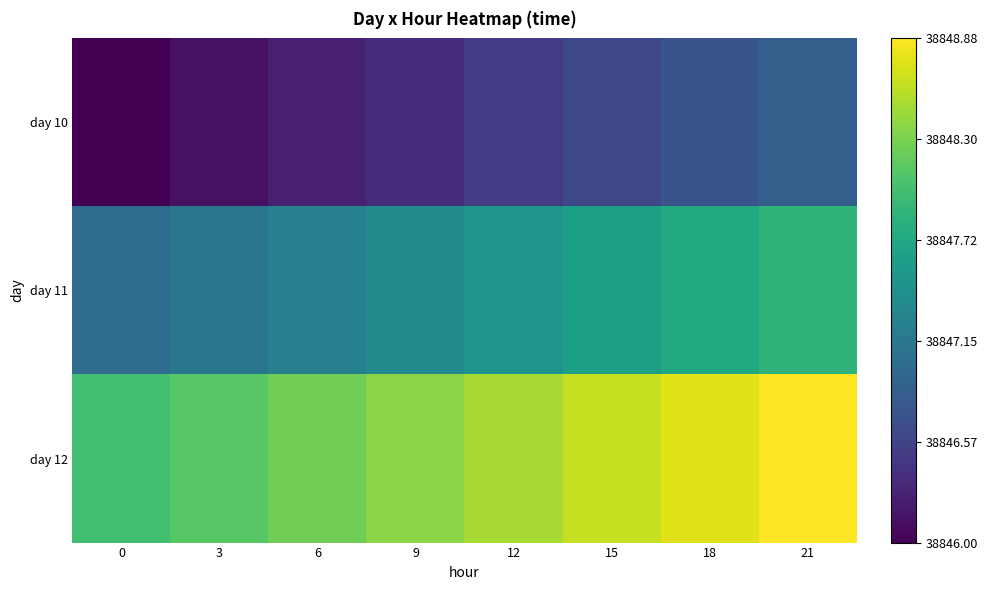

Between 9 and 21, which series saw the biggest shift?

day 10